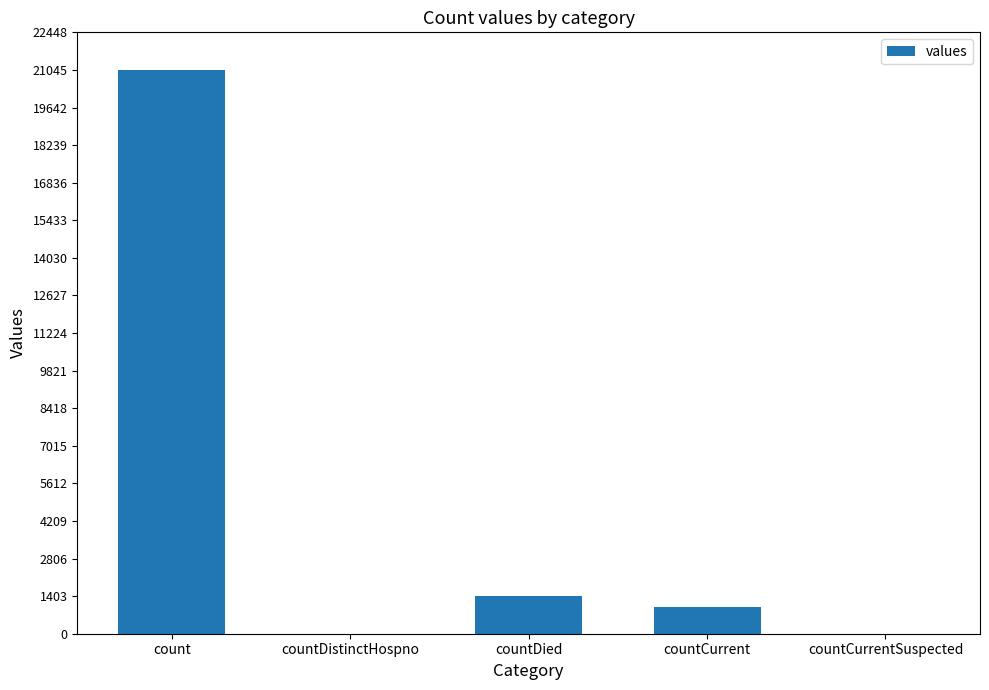

Reading left to right, list all the values displayed in this chart.

21050	0	1405	1006	0